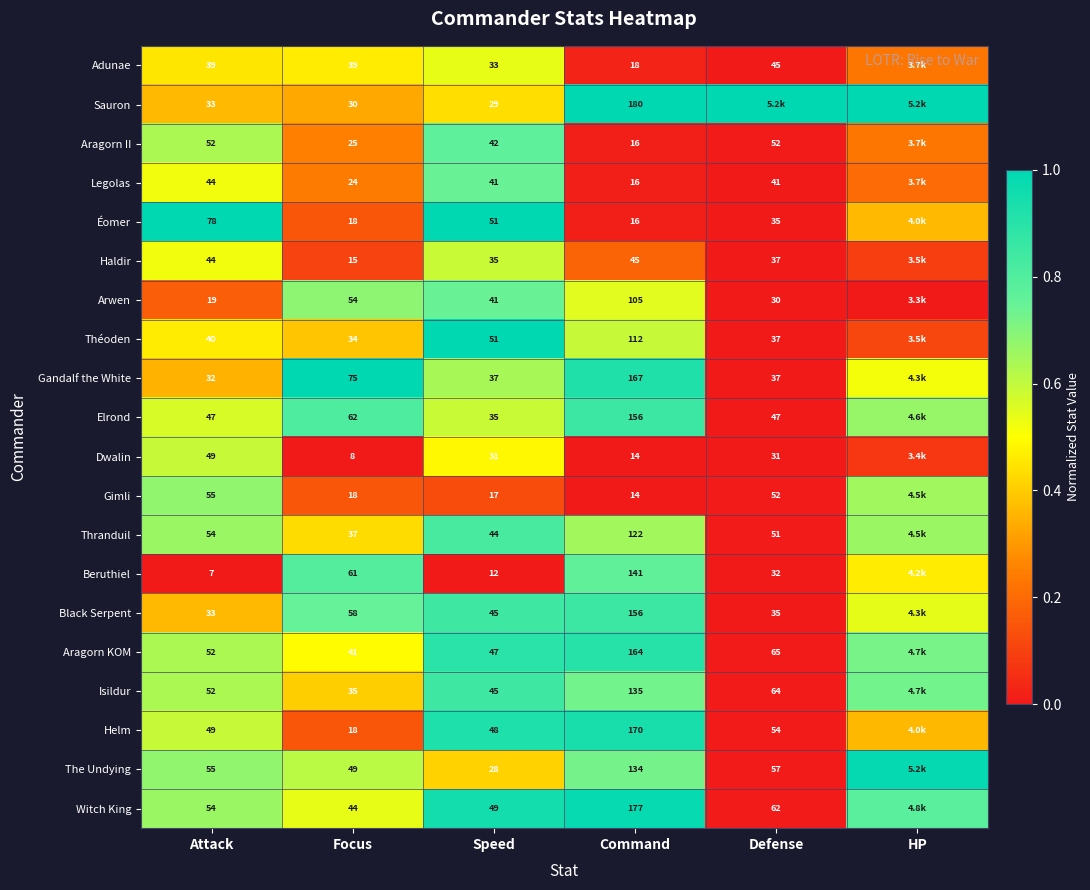

Count the number of data series in this chart.

20